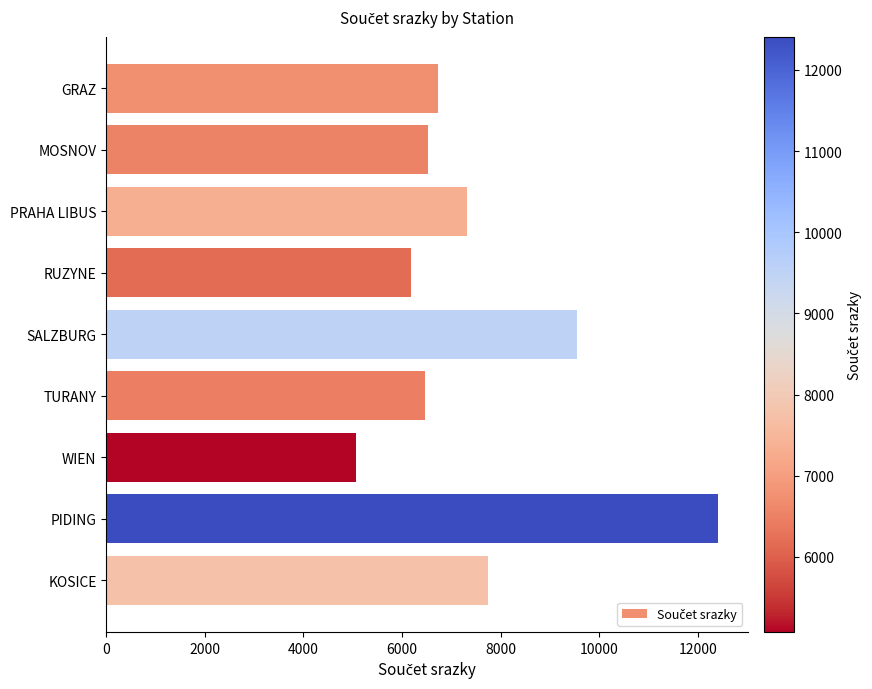

What is the value of the 5th bar from the top?

9541.9